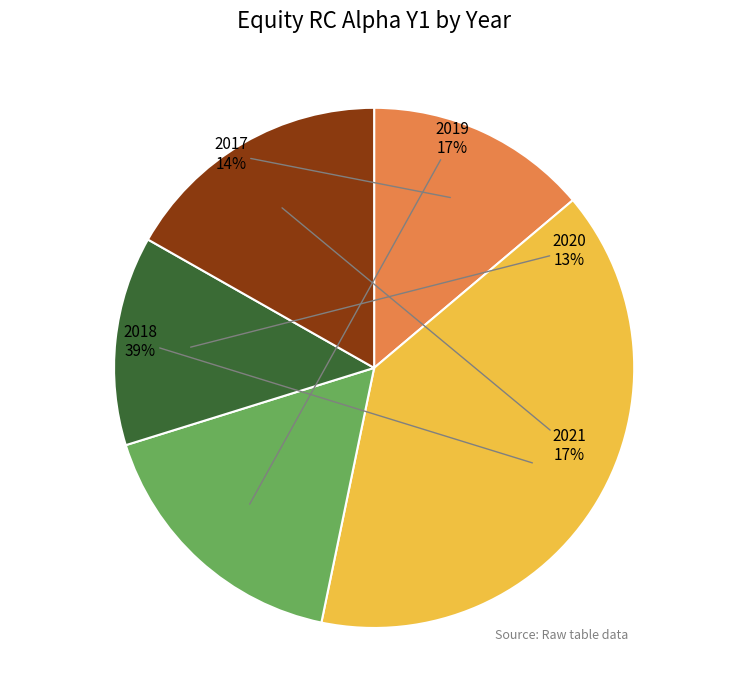

Between 2018 and 2021, which is larger?

2018